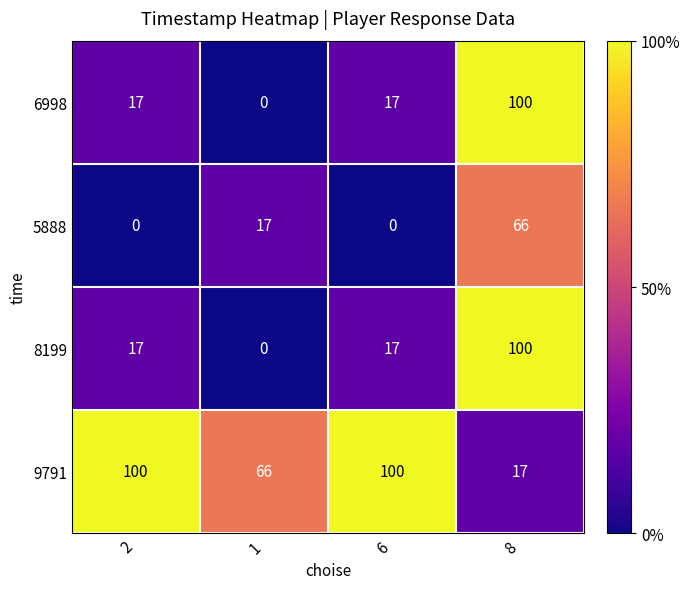

At which category is the sum across all series the highest?

8